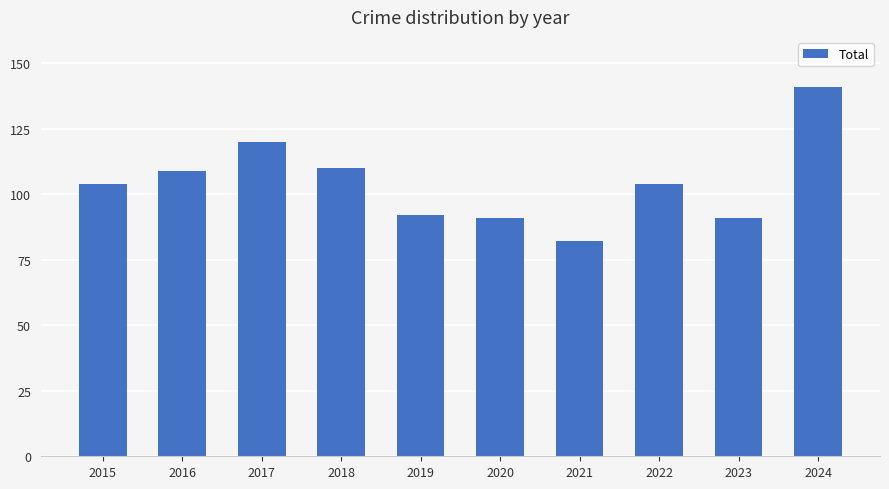

Reading right to left, transcribe all the data shown in this chart.

141	91	104	82	91	92	110	120	109	104